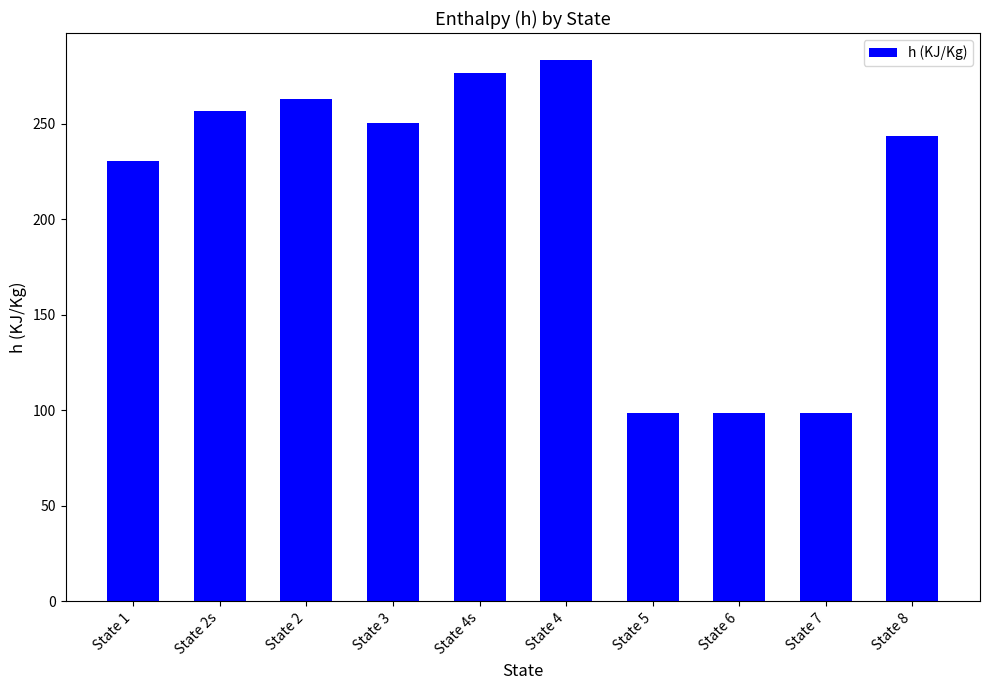

What is the change in value from State 4s to State 5?

-178.1